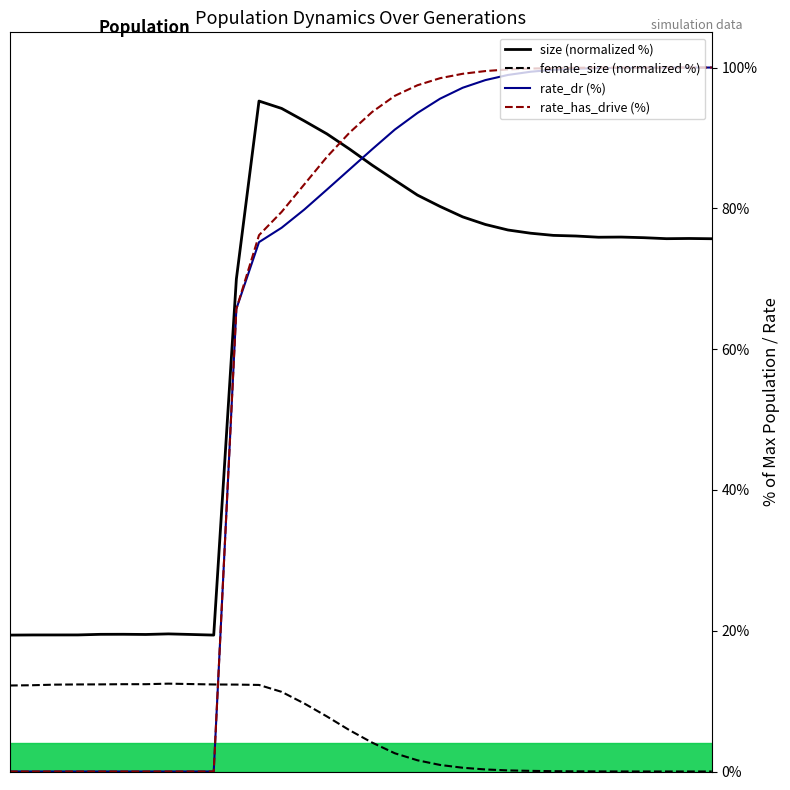

True or false: size (normalized %) has more than 2 points higher than both neighbors.

True